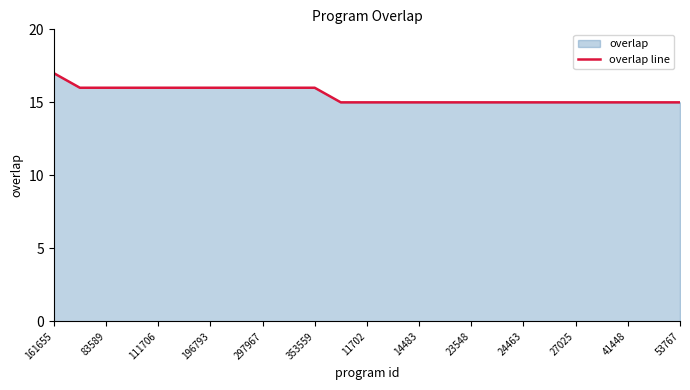

What is the greatest value displayed?

17